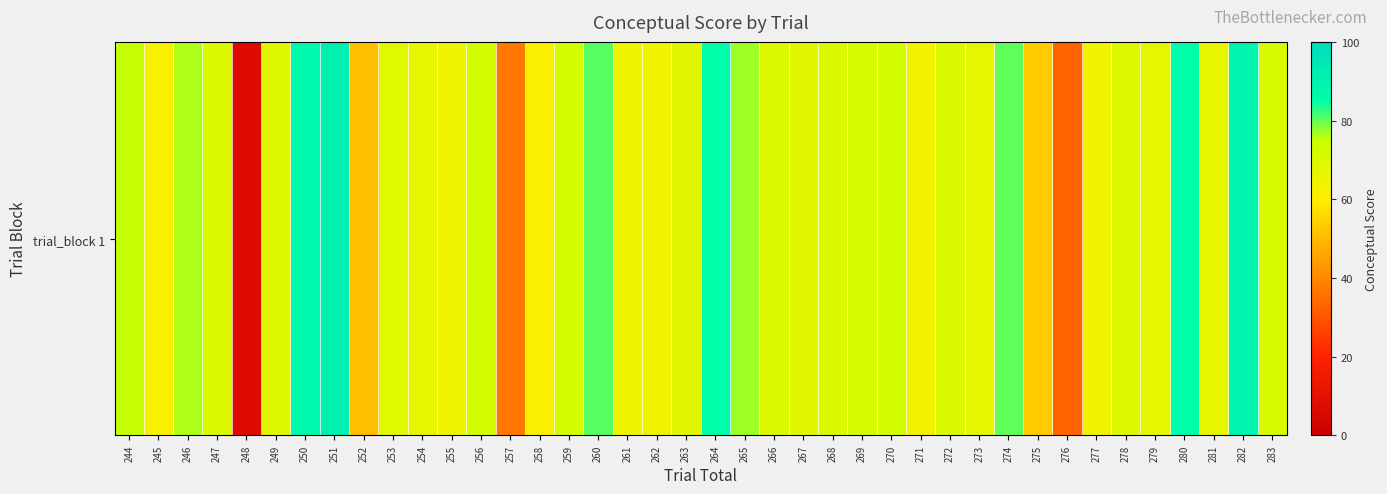

Which category has the lowest value across all series?

248